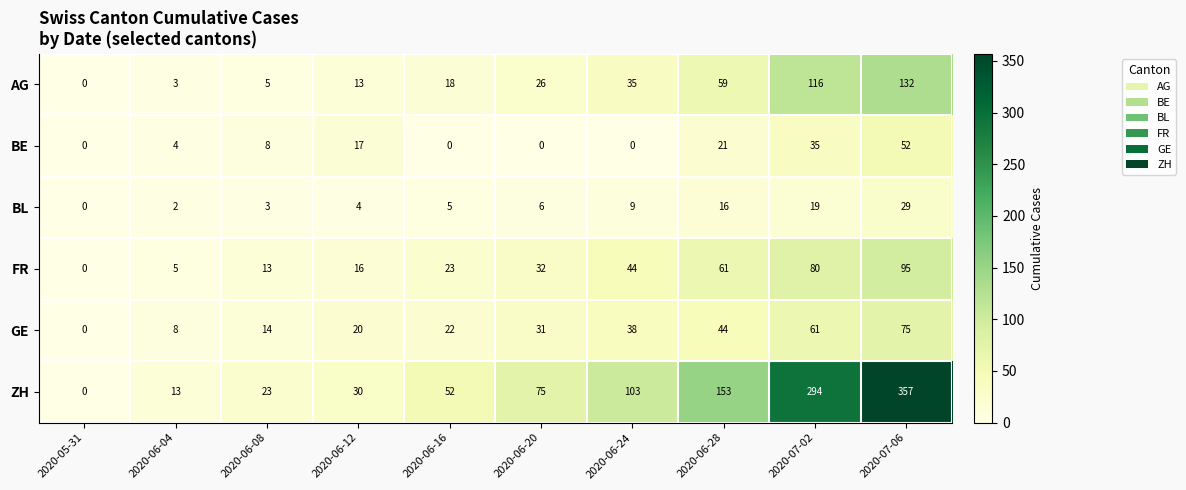

The value of ZH at 2020-07-02 is 294. True or false?

True